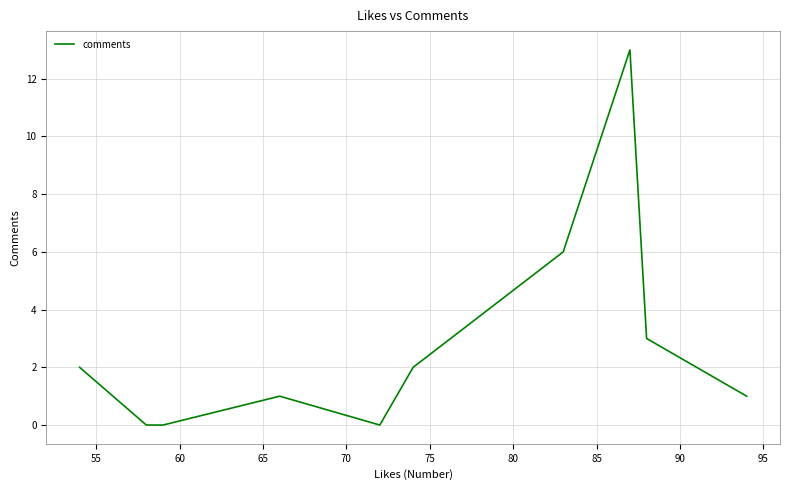

What is the maximum value shown in the chart?

13